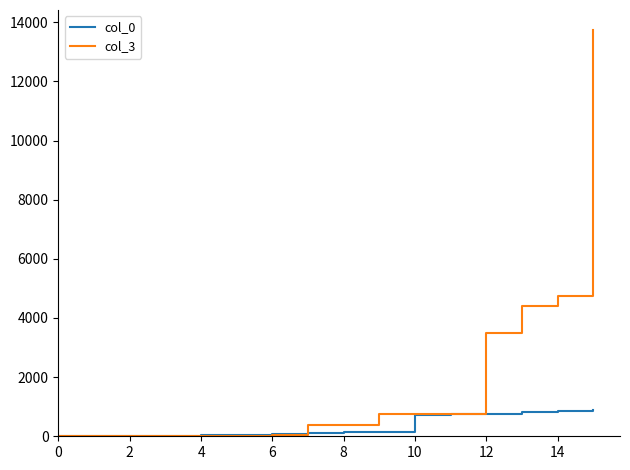

How many categories are shown in the chart?

16